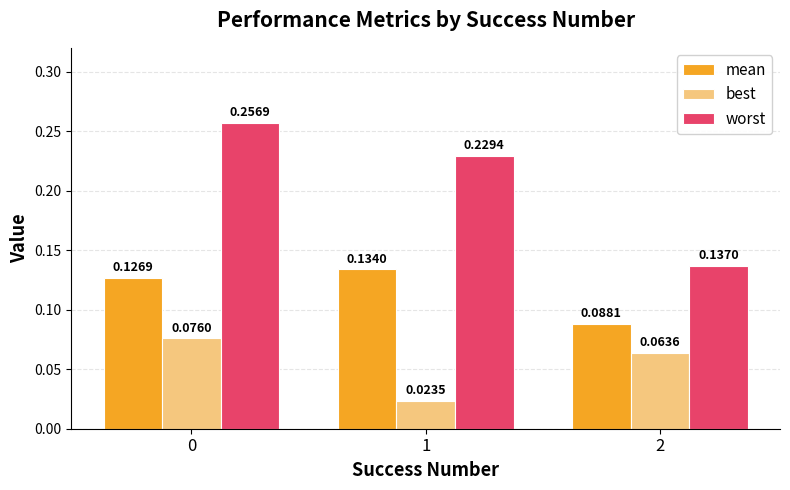

Which category has the highest value in the mean series?

1